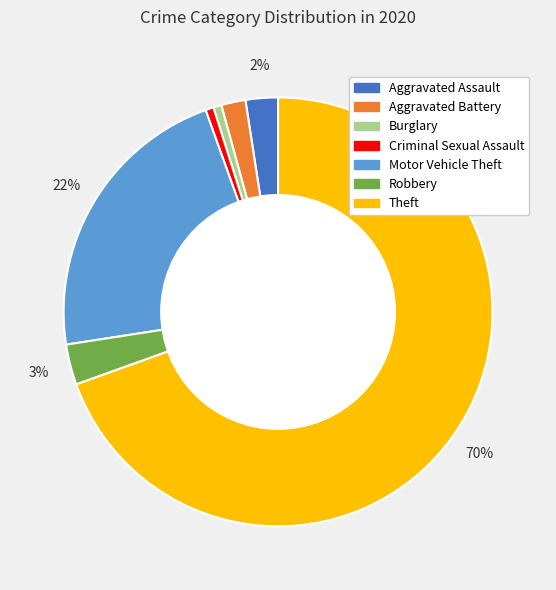

To the nearest percent, what percentage of the pie is Burglary?

1%